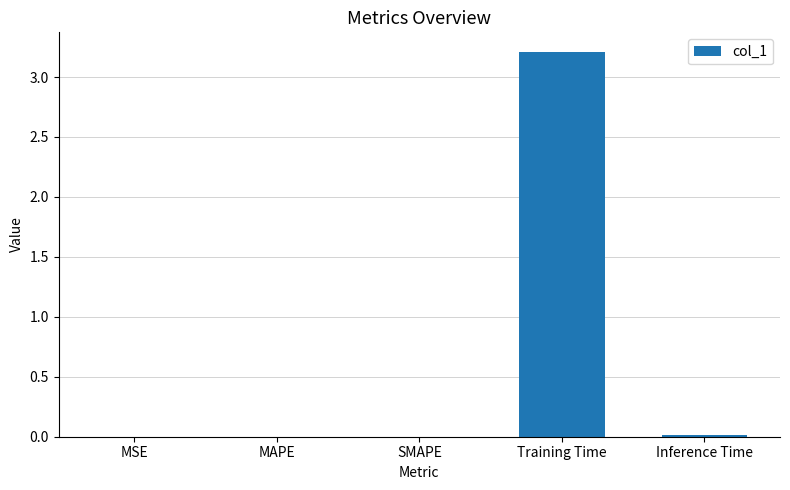

What is the maximum value shown in the chart?

3.2